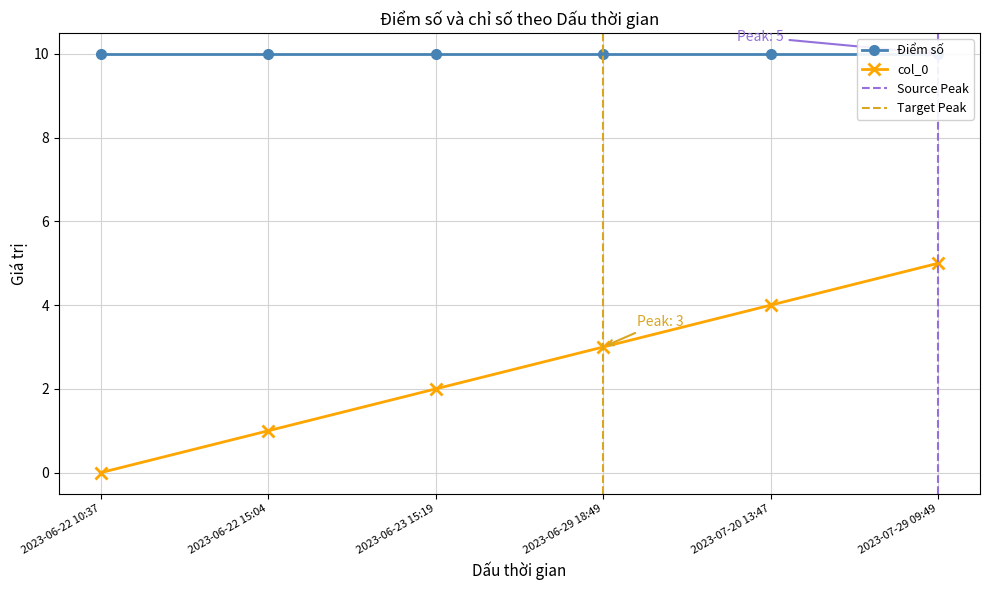

What is the value of the 6th point from the left?

5